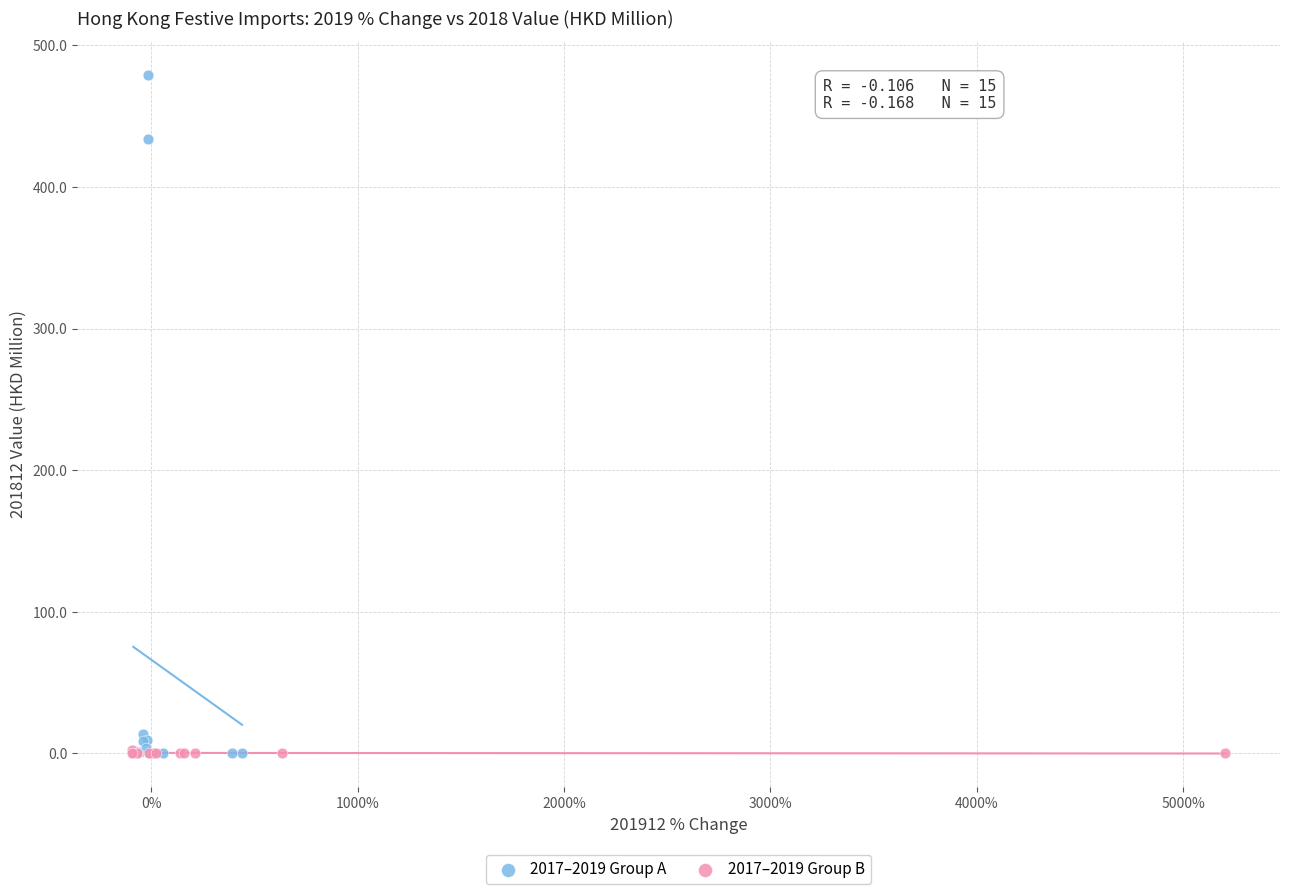

What are all the series names shown in the legend?

2017–2019 Group A, 2017–2019 Group B